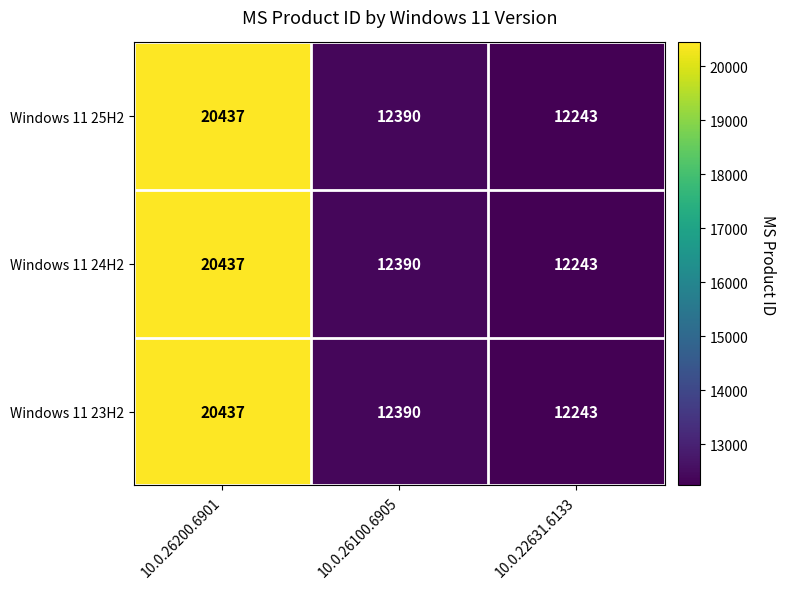

What is the average value of the Windows 11 23H2 series?

15023